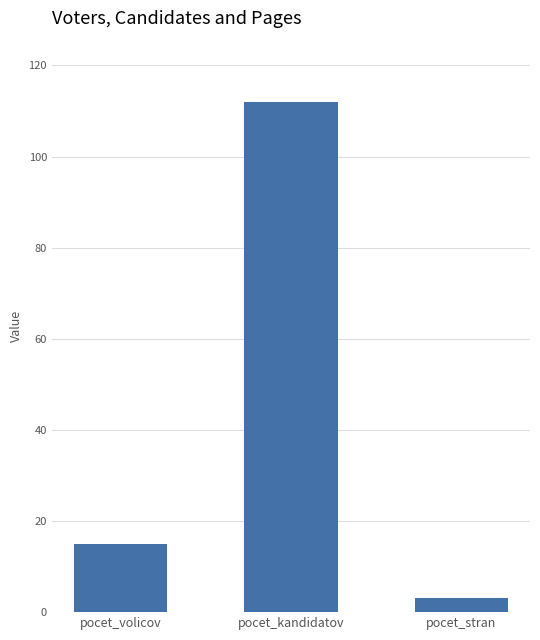

Rank the categories by value from lowest to highest.

pocet_stran, pocet_volicov, pocet_kandidatov